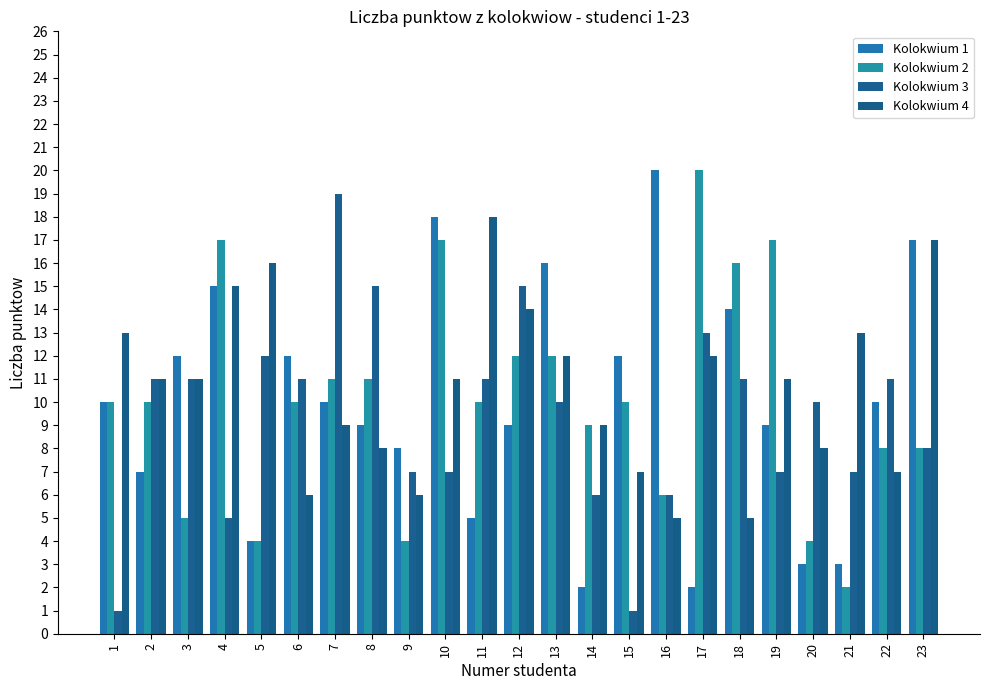

Reading left to right, what are all the values shown in this chart?

Kolokwium 1: 1=10	2=7	3=12	4=15	5=4	6=12	7=10	8=9	9=8	10=18	11=5	12=9	13=16	14=2	15=12	16=20	17=2	18=14	19=9	20=3	21=3	22=10	23=17
Kolokwium 2: 1=10	2=10	3=5	4=17	5=4	6=10	7=11	8=11	9=4	10=17	11=10	12=12	13=12	14=9	15=10	16=6	17=20	18=16	19=17	20=4	21=2	22=8	23=8
Kolokwium 3: 1=1	2=11	3=11	4=5	5=12	6=11	7=19	8=15	9=7	10=7	11=11	12=15	13=10	14=6	15=1	16=6	17=13	18=11	19=7	20=10	21=7	22=11	23=8
Kolokwium 4: 1=13	2=11	3=11	4=15	5=16	6=6	7=9	8=8	9=6	10=11	11=18	12=14	13=12	14=9	15=7	16=5	17=12	18=5	19=11	20=8	21=13	22=7	23=17